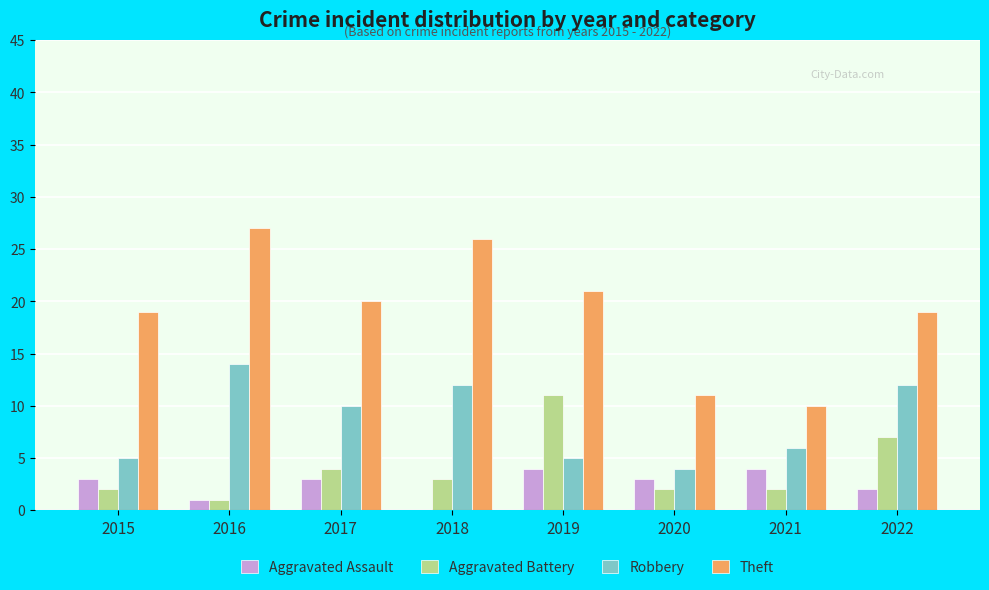

What is the sum of all Aggravated Battery values?

32